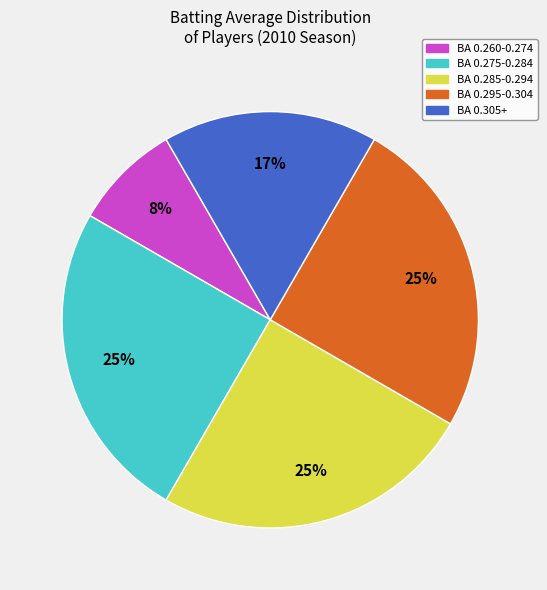

To the nearest percent, what is the average slice percentage?

20%